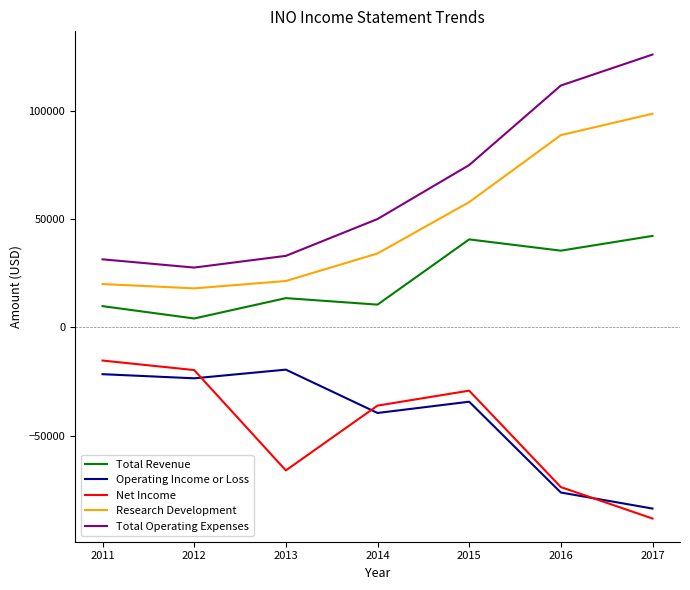

How many distinct data groups are displayed?

5